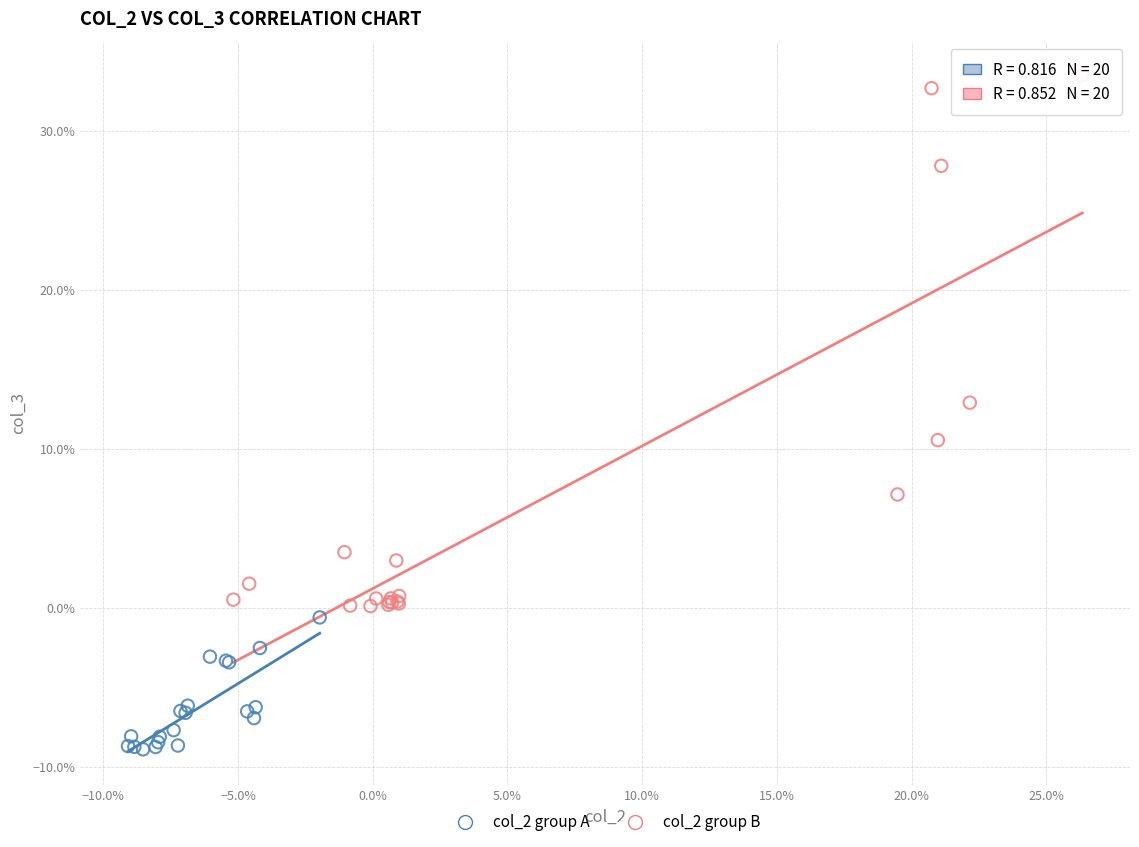

Which series has the largest Y range (max minus min)?

col_2 group B